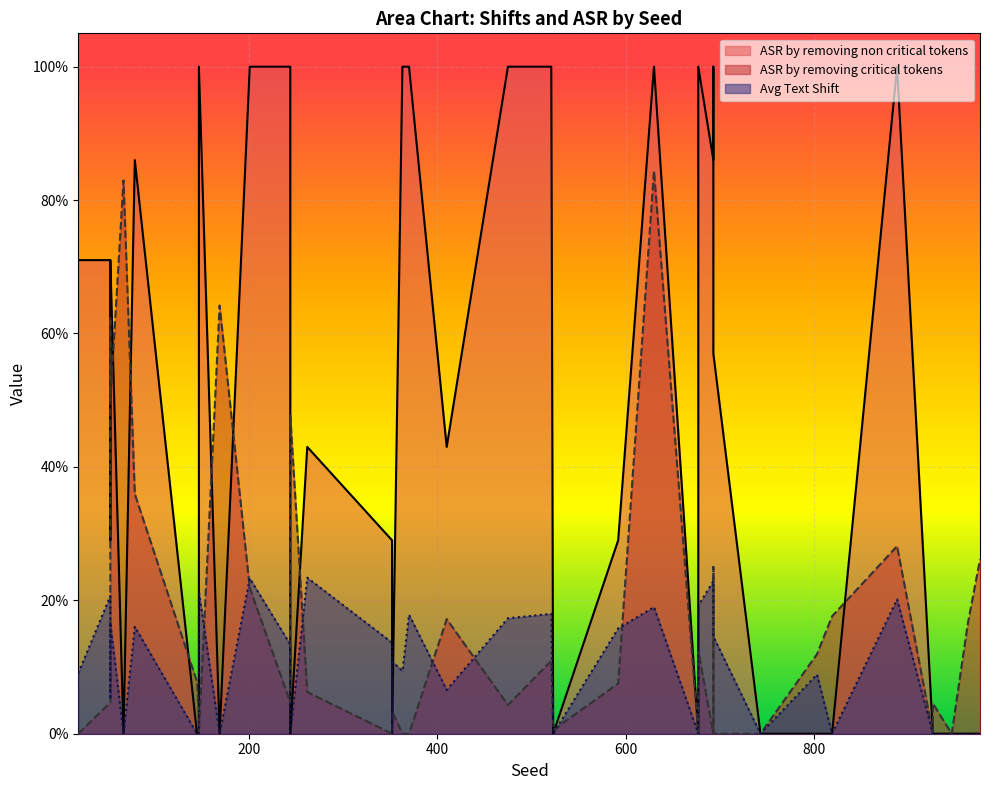

What is the highest value of the ASR by removing critical tokens series?

0.8